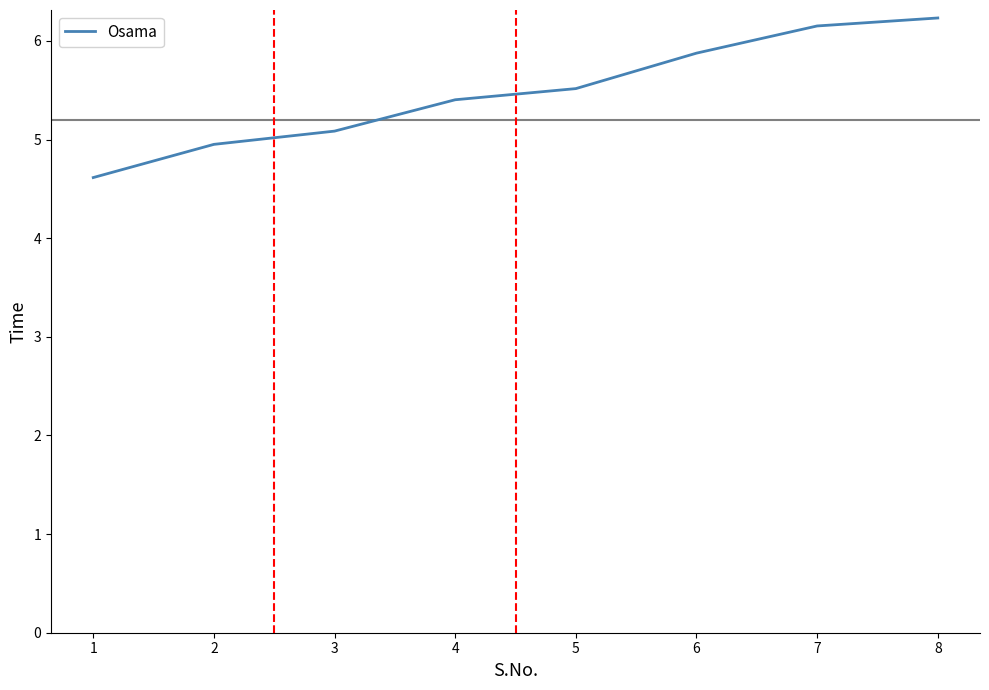

List the labels in order of value, largest first.

8, 7, 6, 5, 4, 3, 2, 1